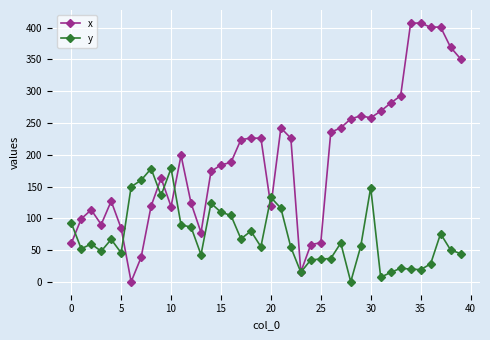

Which series has the largest total across all categories?

x